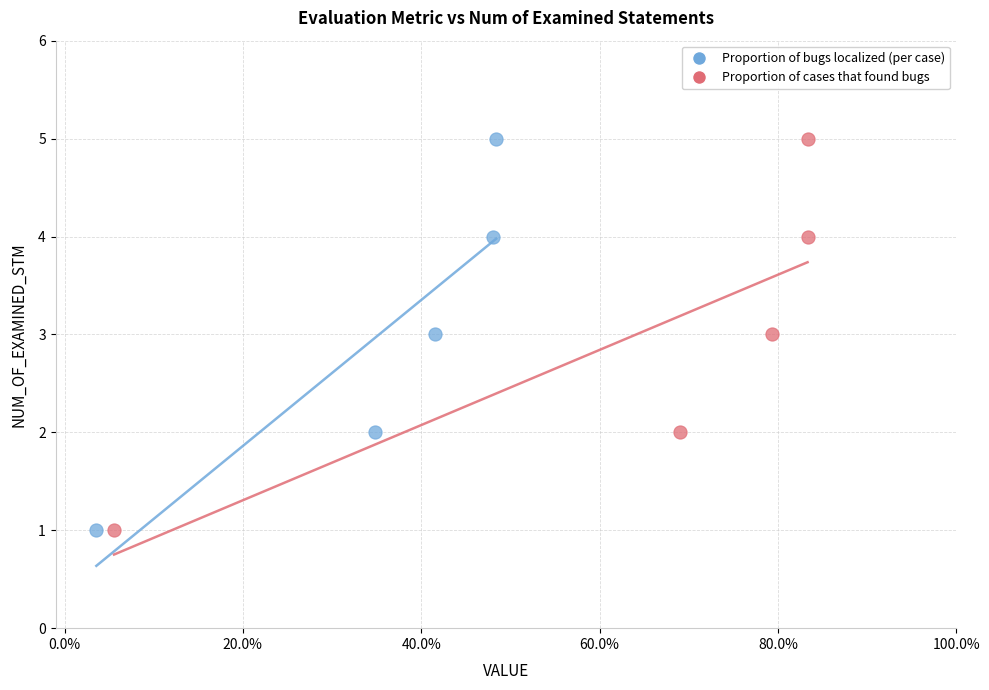

What are all the series names shown in the legend?

Proportion of bugs localized (per case), Proportion of cases that found bugs